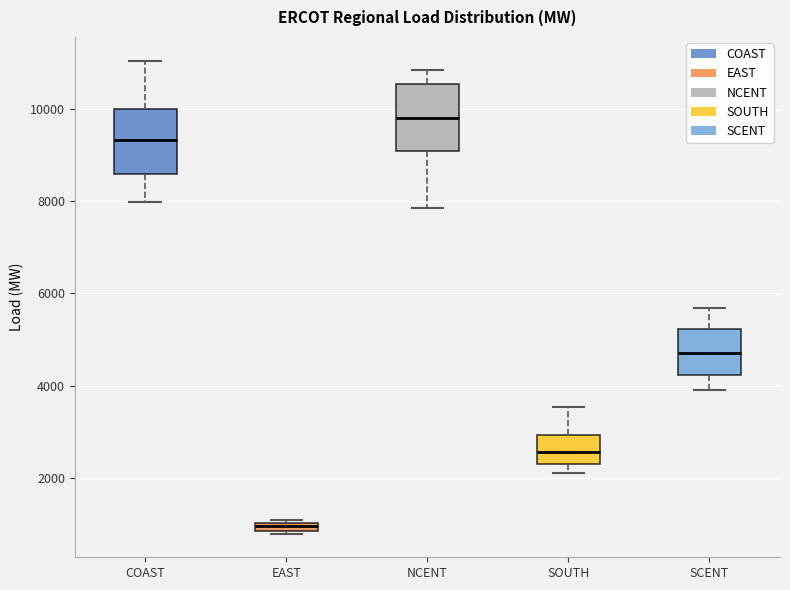

Which box has the highest median line?

NCENT